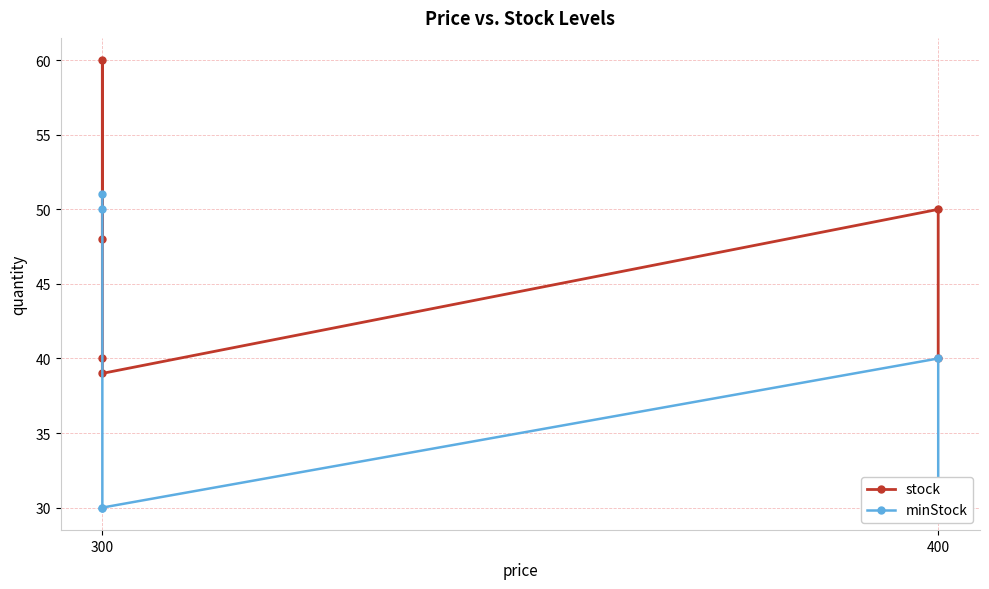

At how many categories does at least one series exceed 55?

1